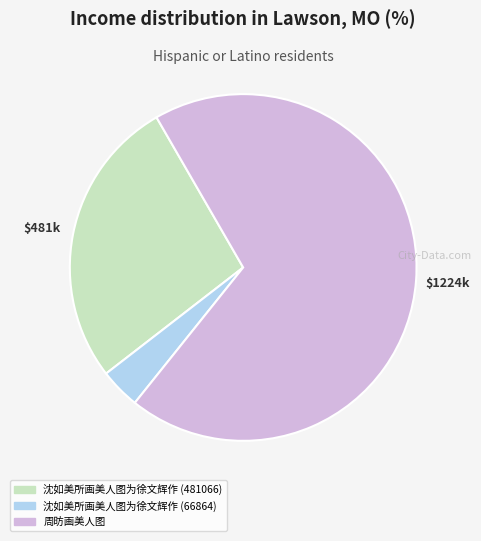

True or false: 周昉画美人图 accounts for 59% of the total.

False